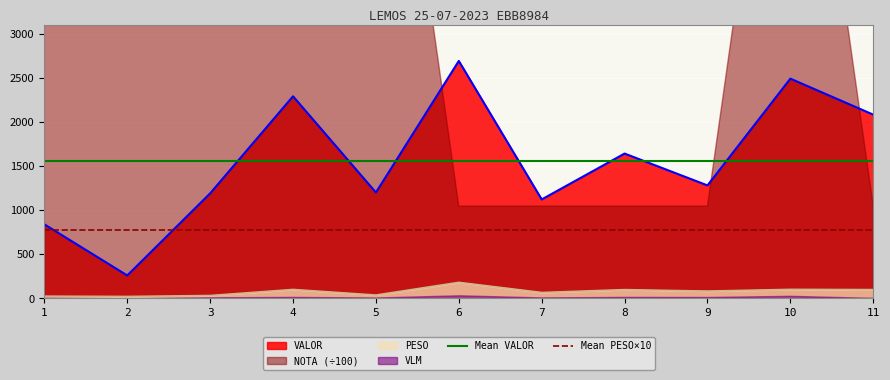

True or false: PESO and VALOR intersect in this chart.

False